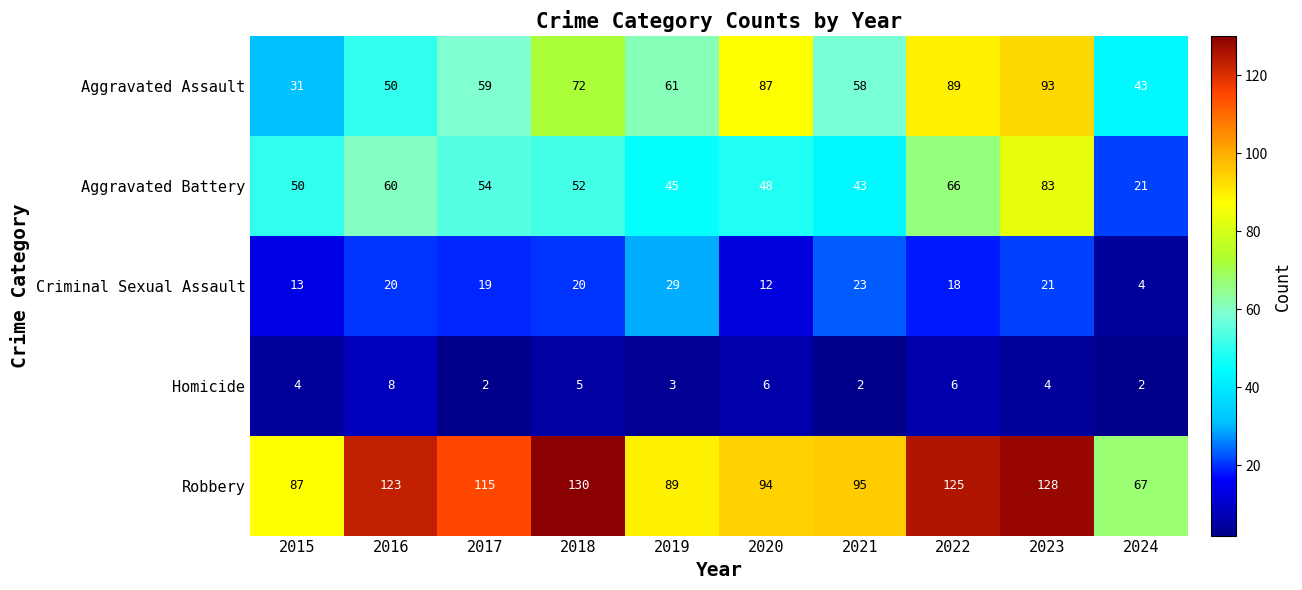

Rank the series at 2015 from highest to lowest value.

Robbery, Aggravated Battery, Aggravated Assault, Criminal Sexual Assault, Homicide